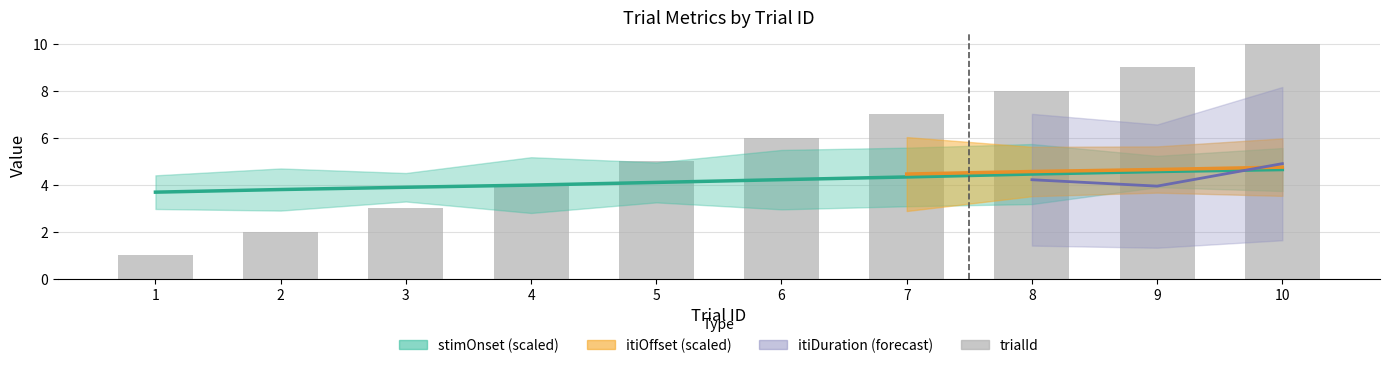

Approximately how many times larger is the value at 10 compared to 6?

1.7